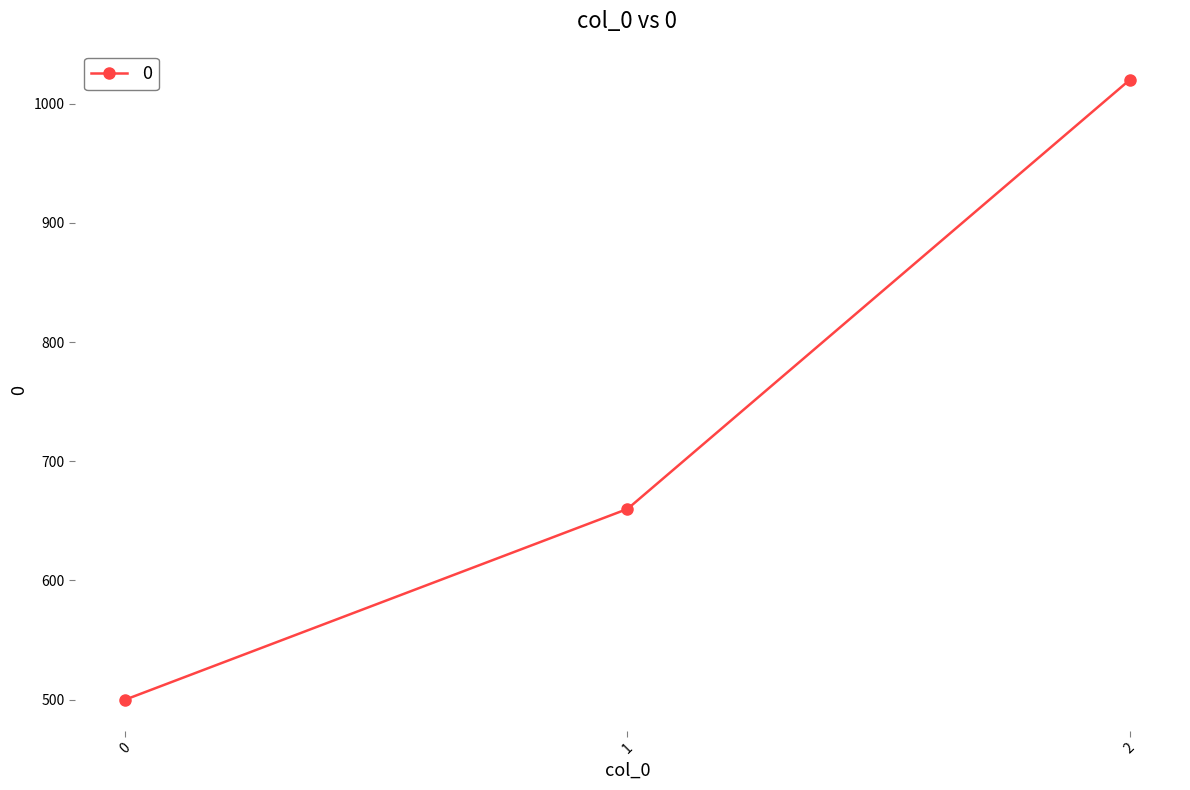

Which category has the highest value across all series?

2